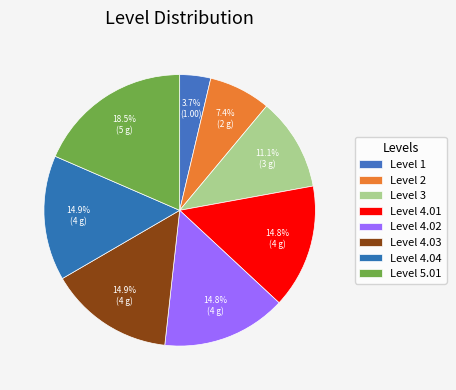

Count the number of slices in the pie.

8